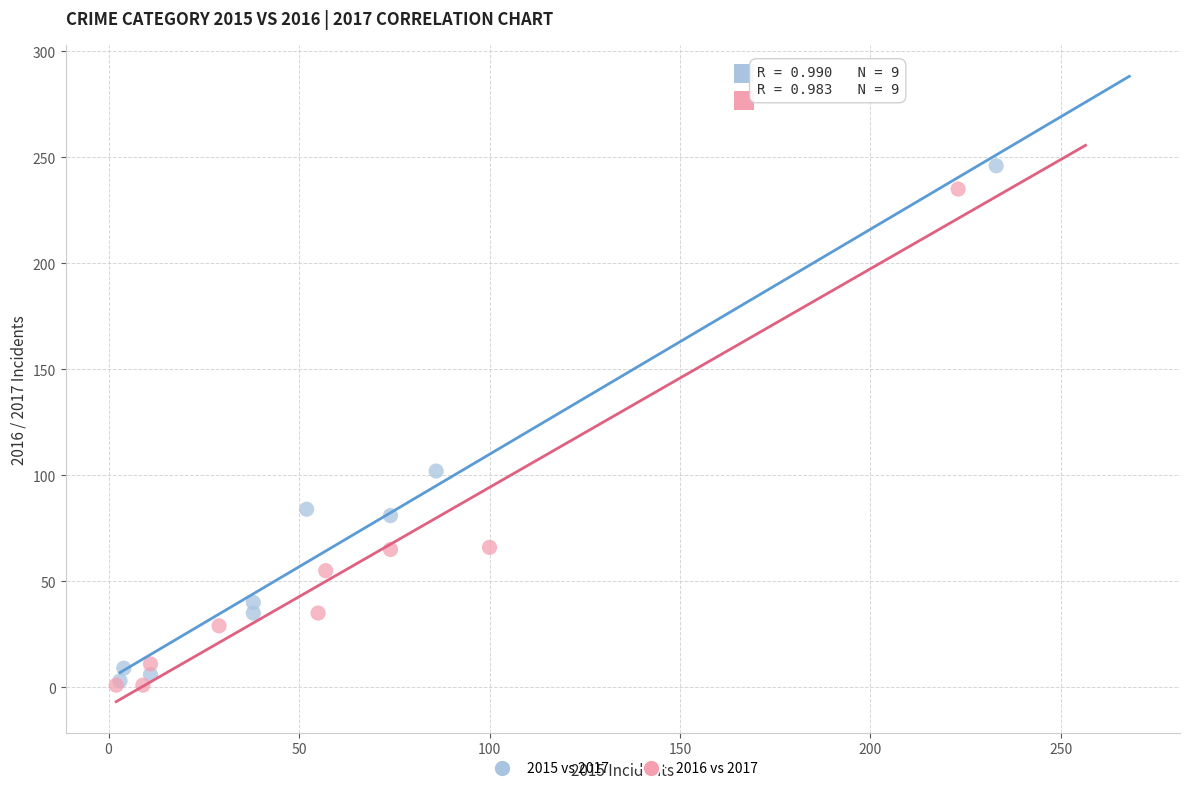

Which series has the largest Y range (max minus min)?

2015 vs 2017